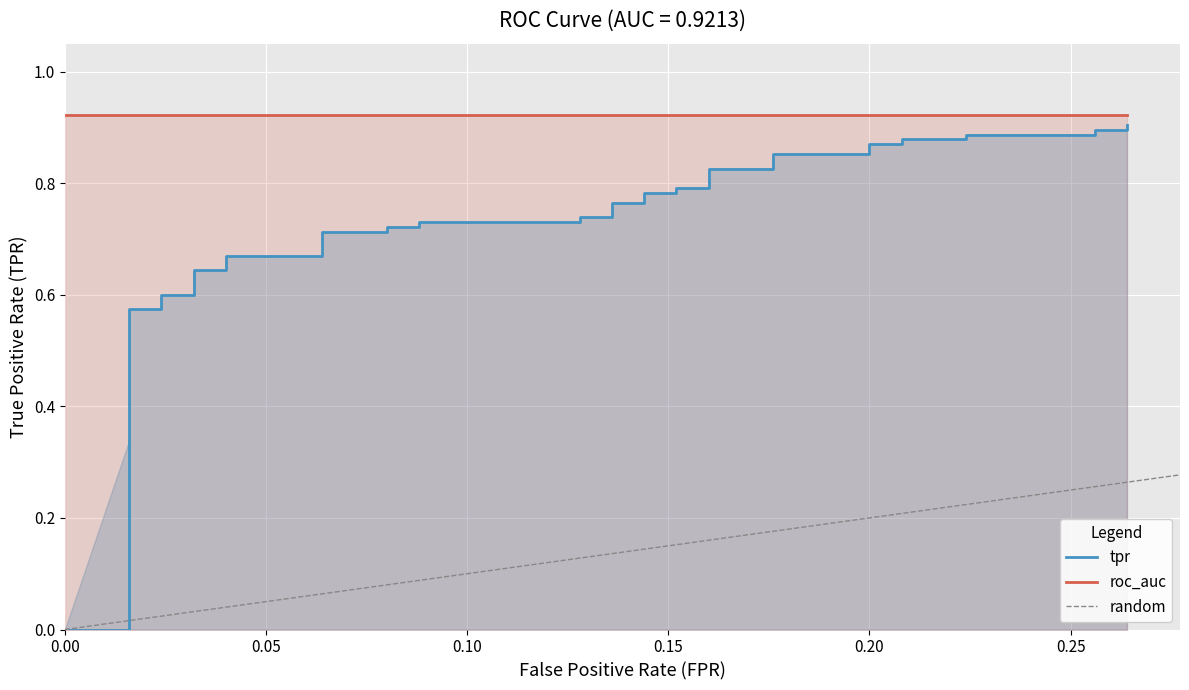

What is the maximum value shown in the chart?

0.9